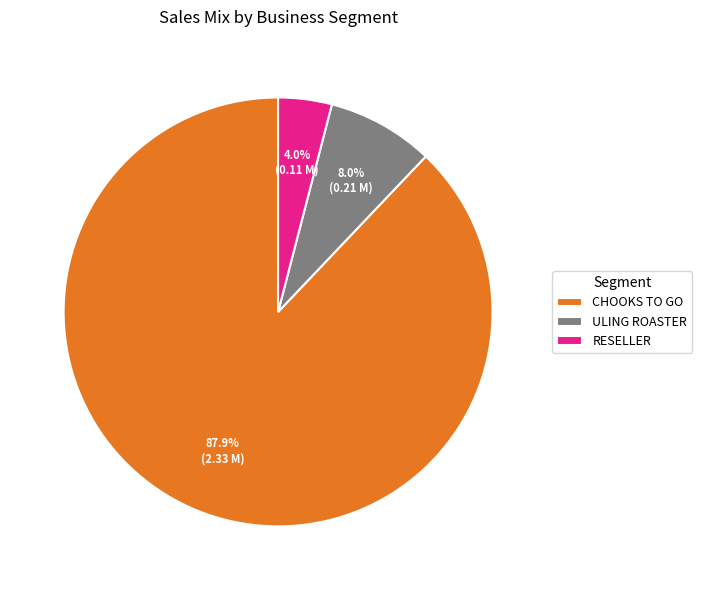

Which has a higher value, CHOOKS TO GO or ULING ROASTER?

CHOOKS TO GO